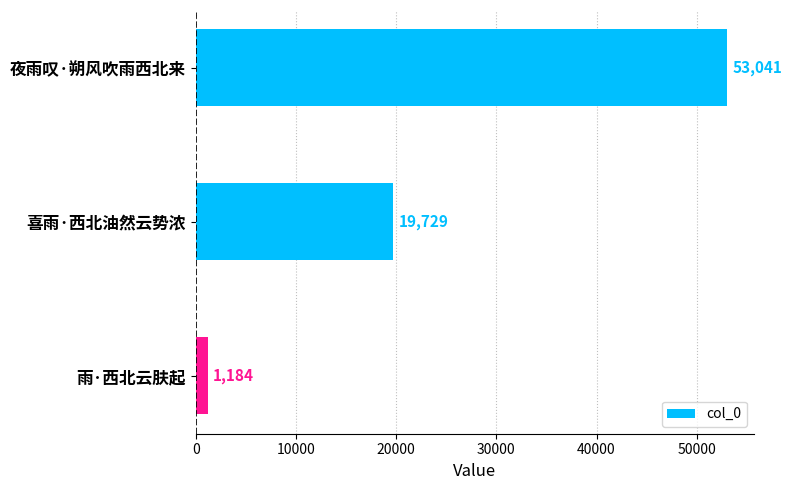

What is the difference between the maximum and second lowest values?

33312